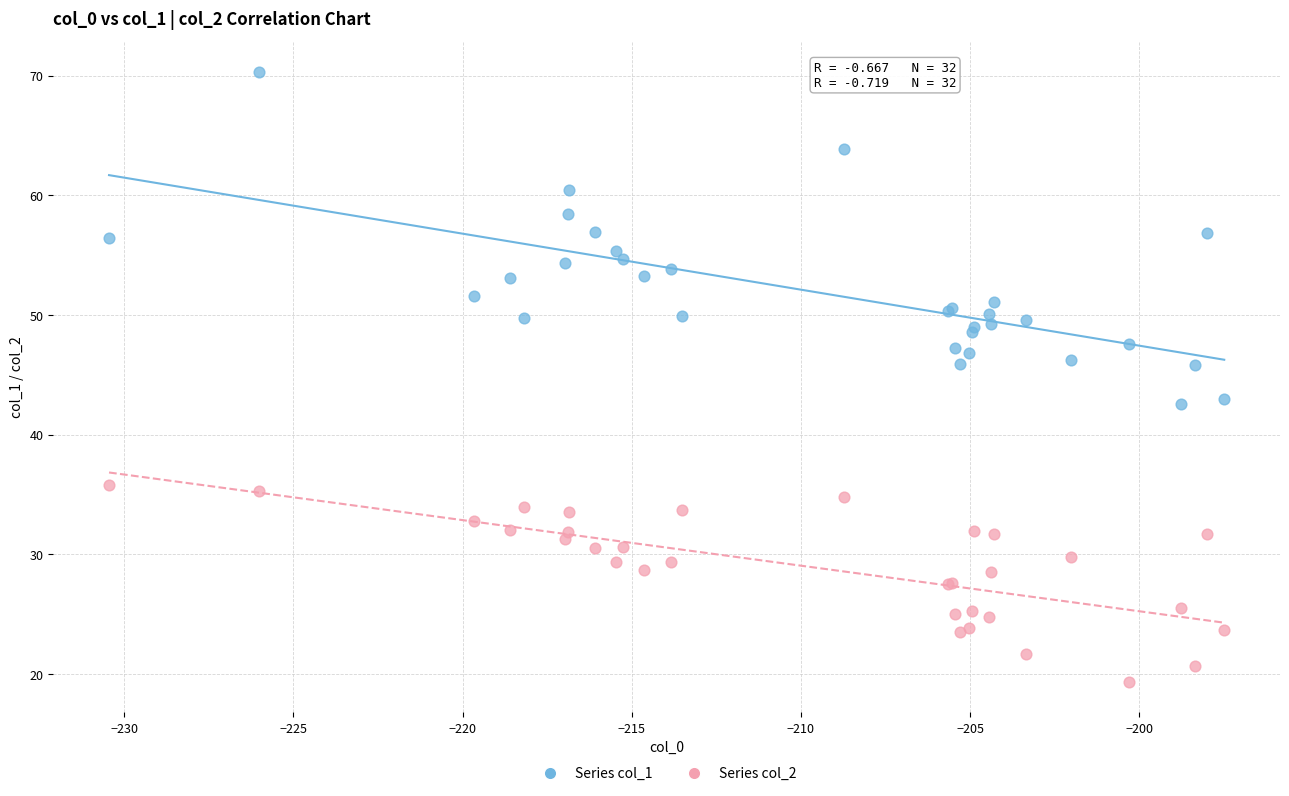

Which series contains the lowest Y value?

Series col_2